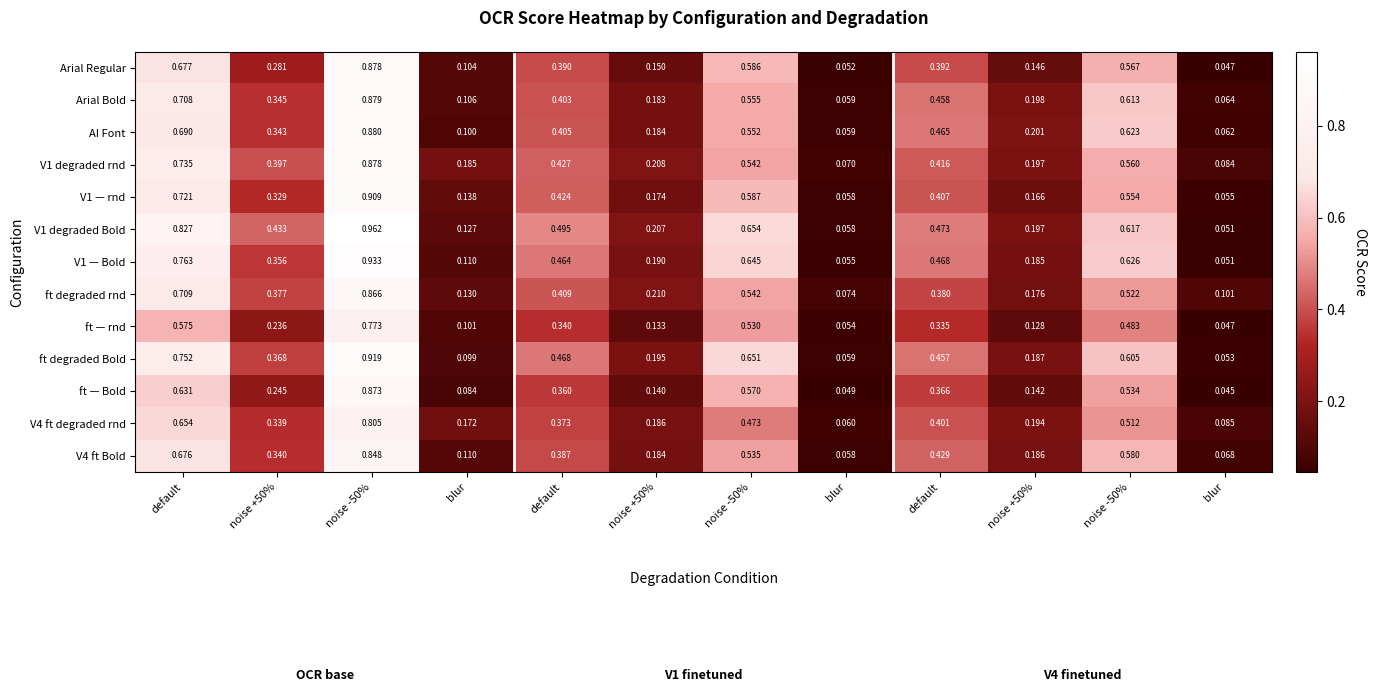

Reading left to right, transcribe all the data shown in this chart.

Arial Regular: default=0.7	noise +50%=0.3	noise -50%=0.9	blur=0.1	default=0.4	noise +50%=0.1	noise -50%=0.6	blur=0.1	default=0.4	noise +50%=0.1	noise -50%=0.6	blur=0.0
Arial Bold: default=0.7	noise +50%=0.3	noise -50%=0.9	blur=0.1	default=0.4	noise +50%=0.2	noise -50%=0.6	blur=0.1	default=0.5	noise +50%=0.2	noise -50%=0.6	blur=0.1
AI Font: default=0.7	noise +50%=0.3	noise -50%=0.9	blur=0.1	default=0.4	noise +50%=0.2	noise -50%=0.6	blur=0.1	default=0.5	noise +50%=0.2	noise -50%=0.6	blur=0.1
V1 degraded rnd: default=0.7	noise +50%=0.4	noise -50%=0.9	blur=0.2	default=0.4	noise +50%=0.2	noise -50%=0.5	blur=0.1	default=0.4	noise +50%=0.2	noise -50%=0.6	blur=0.1
V1 — rnd: default=0.7	noise +50%=0.3	noise -50%=0.9	blur=0.1	default=0.4	noise +50%=0.2	noise -50%=0.6	blur=0.1	default=0.4	noise +50%=0.2	noise -50%=0.6	blur=0.1
V1 degraded Bold: default=0.8	noise +50%=0.4	noise -50%=1.0	blur=0.1	default=0.5	noise +50%=0.2	noise -50%=0.7	blur=0.1	default=0.5	noise +50%=0.2	noise -50%=0.6	blur=0.1
V1 — Bold: default=0.8	noise +50%=0.4	noise -50%=0.9	blur=0.1	default=0.5	noise +50%=0.2	noise -50%=0.6	blur=0.1	default=0.5	noise +50%=0.2	noise -50%=0.6	blur=0.1
ft degraded rnd: default=0.7	noise +50%=0.4	noise -50%=0.9	blur=0.1	default=0.4	noise +50%=0.2	noise -50%=0.5	blur=0.1	default=0.4	noise +50%=0.2	noise -50%=0.5	blur=0.1
ft — rnd: default=0.6	noise +50%=0.2	noise -50%=0.8	blur=0.1	default=0.3	noise +50%=0.1	noise -50%=0.5	blur=0.1	default=0.3	noise +50%=0.1	noise -50%=0.5	blur=0.0
ft degraded Bold: default=0.8	noise +50%=0.4	noise -50%=0.9	blur=0.1	default=0.5	noise +50%=0.2	noise -50%=0.7	blur=0.1	default=0.5	noise +50%=0.2	noise -50%=0.6	blur=0.1
ft — Bold: default=0.6	noise +50%=0.2	noise -50%=0.9	blur=0.1	default=0.4	noise +50%=0.1	noise -50%=0.6	blur=0.0	default=0.4	noise +50%=0.1	noise -50%=0.5	blur=0.0
V4 ft degraded rnd: default=0.7	noise +50%=0.3	noise -50%=0.8	blur=0.2	default=0.4	noise +50%=0.2	noise -50%=0.5	blur=0.1	default=0.4	noise +50%=0.2	noise -50%=0.5	blur=0.1
V4 ft Bold: default=0.7	noise +50%=0.3	noise -50%=0.8	blur=0.1	default=0.4	noise +50%=0.2	noise -50%=0.5	blur=0.1	default=0.4	noise +50%=0.2	noise -50%=0.6	blur=0.1